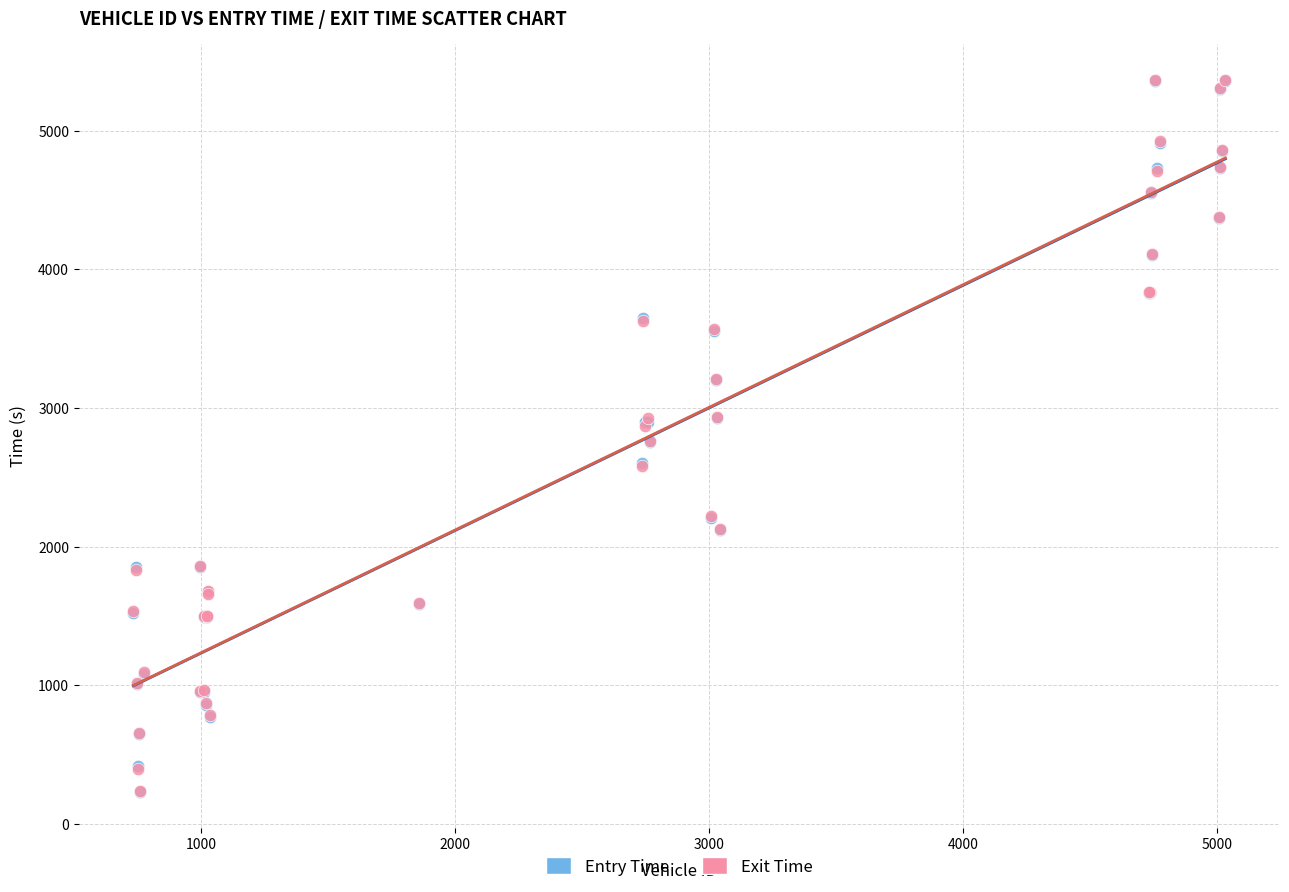

What are all the series names shown in the legend?

Entry Time, Exit Time